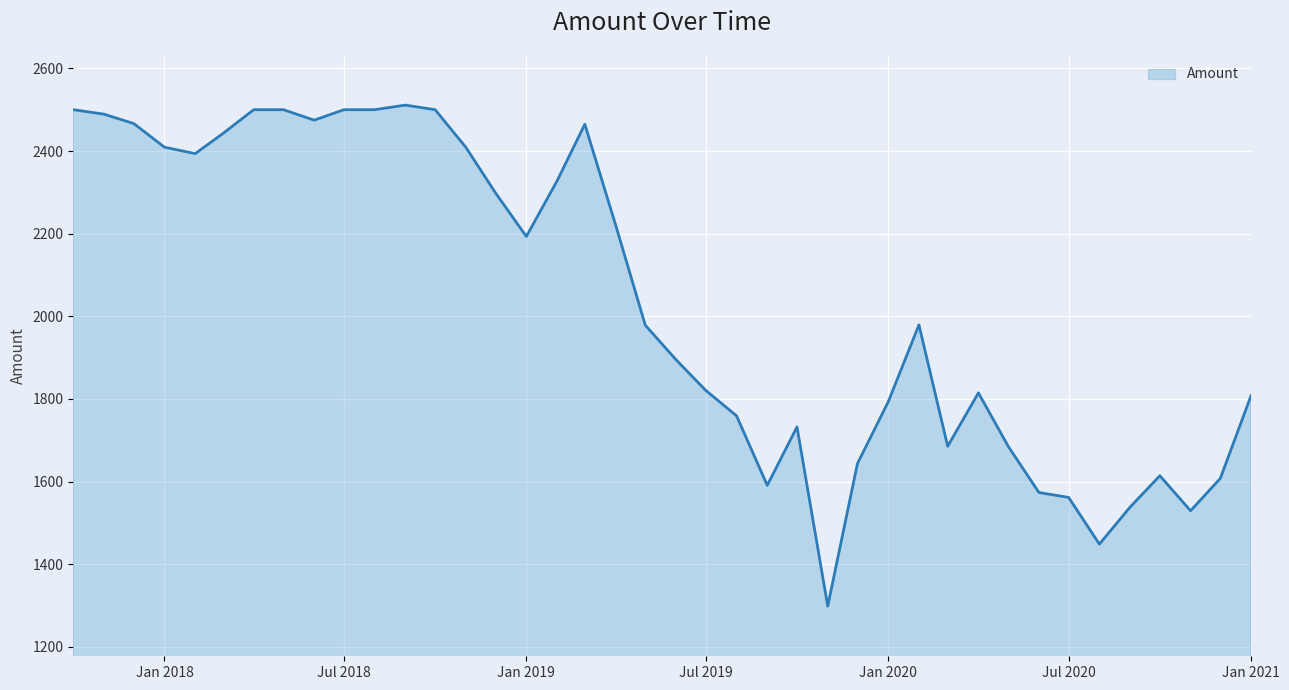

What is the smallest value displayed?

1298.5